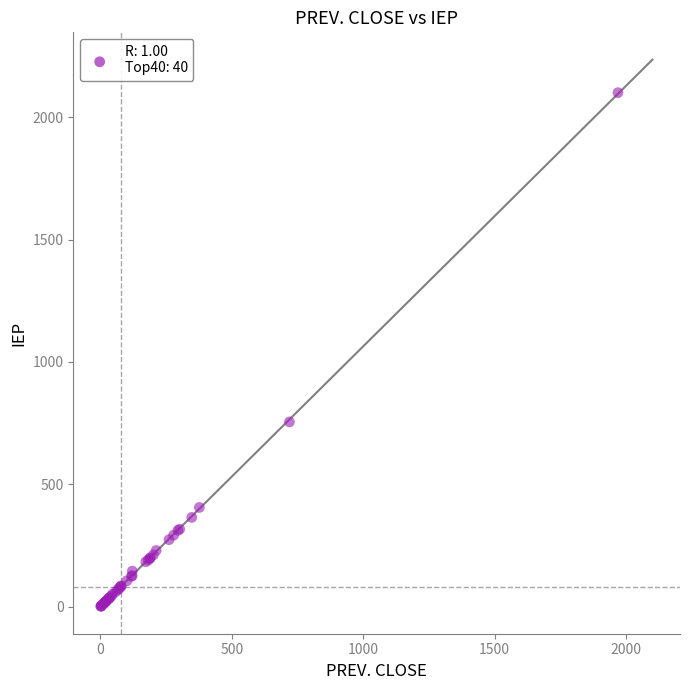

What Y value in the scatter plot is closest to 1050?

755.2